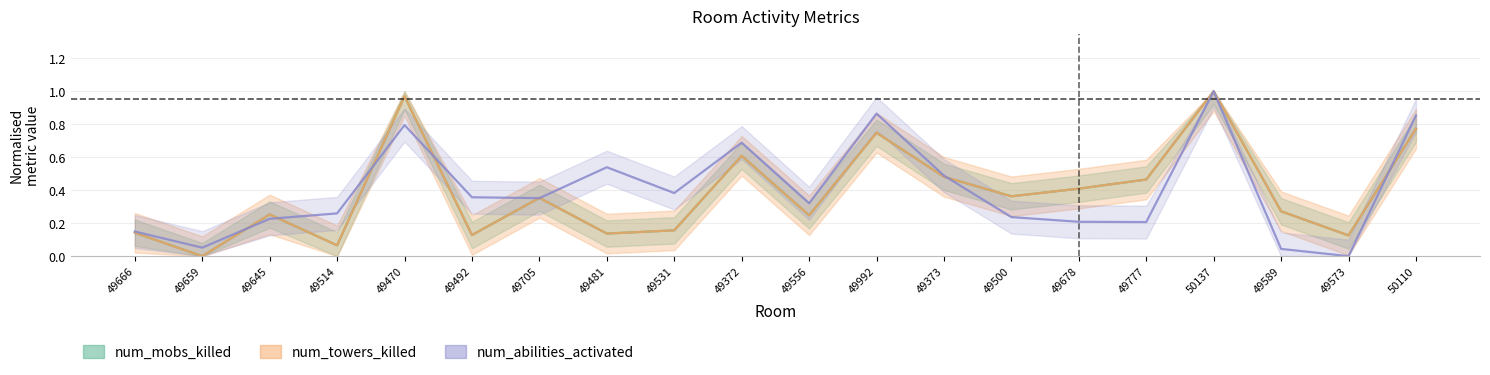

What is the approximate value of num_mobs_killed at 49470?

1.0